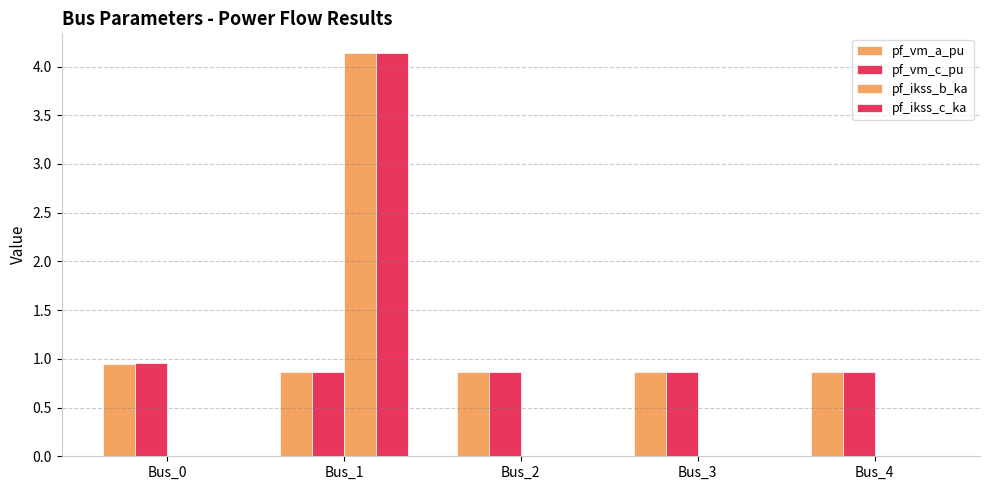

How many groups of bars are there?

5